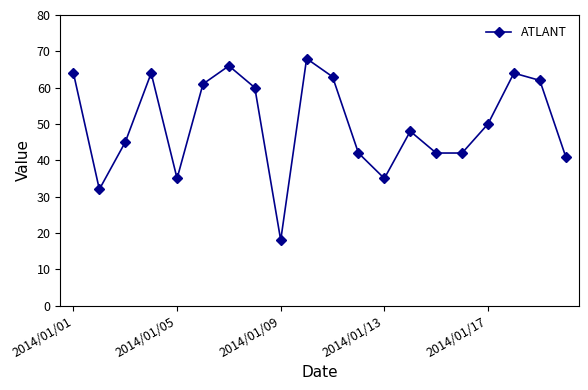

What is the minimum value shown in the chart?

18